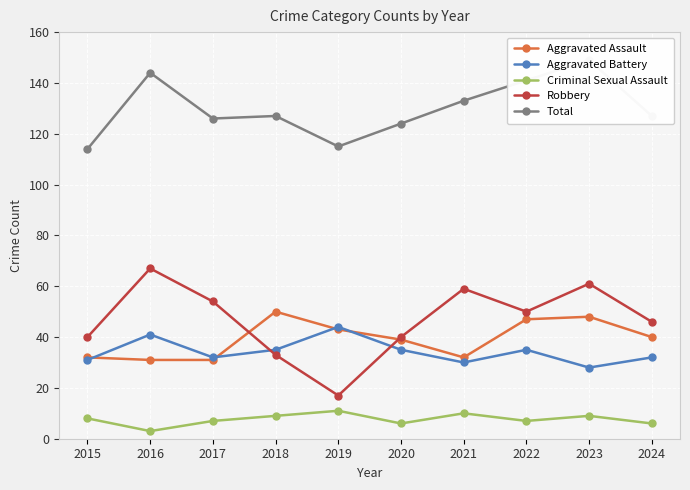

The Aggravated Battery series shows 28 at 2023. True or false?

True